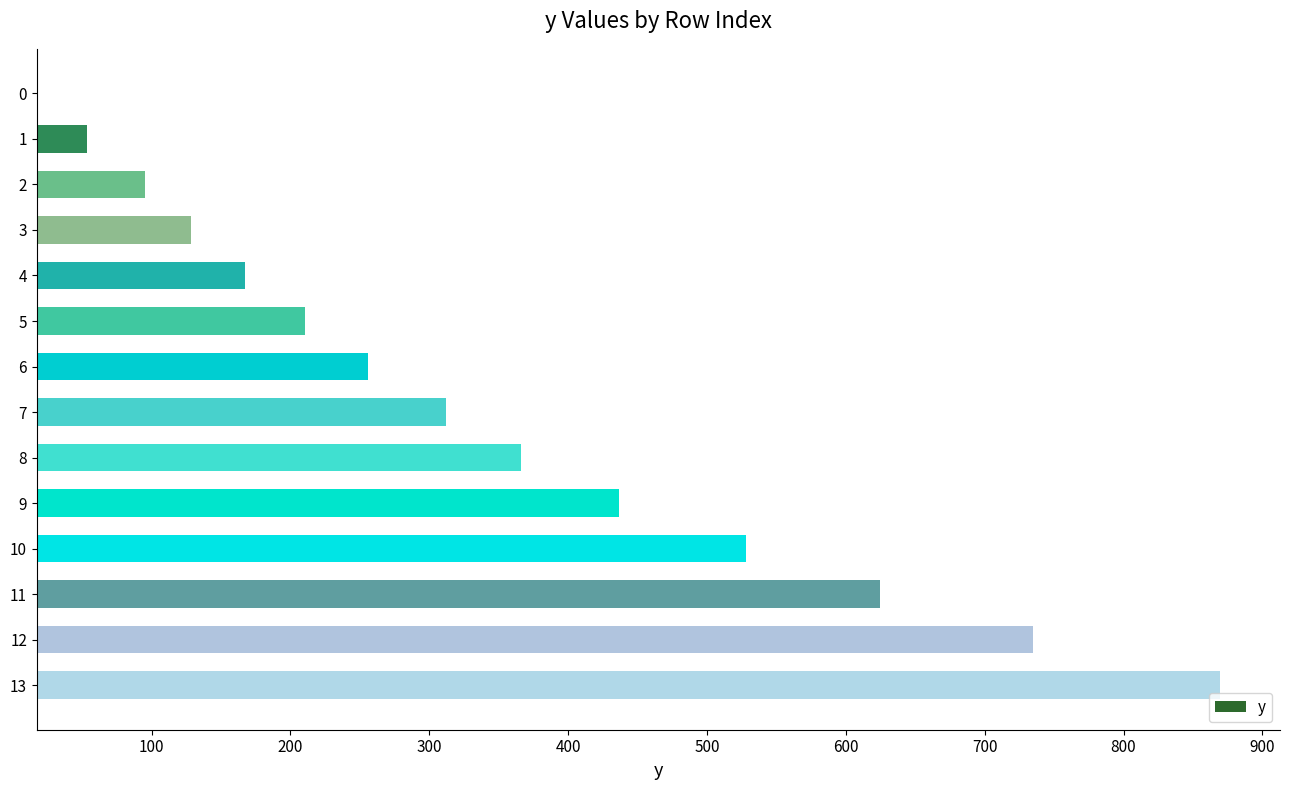

The value at 5 is 210.3. True or false?

True